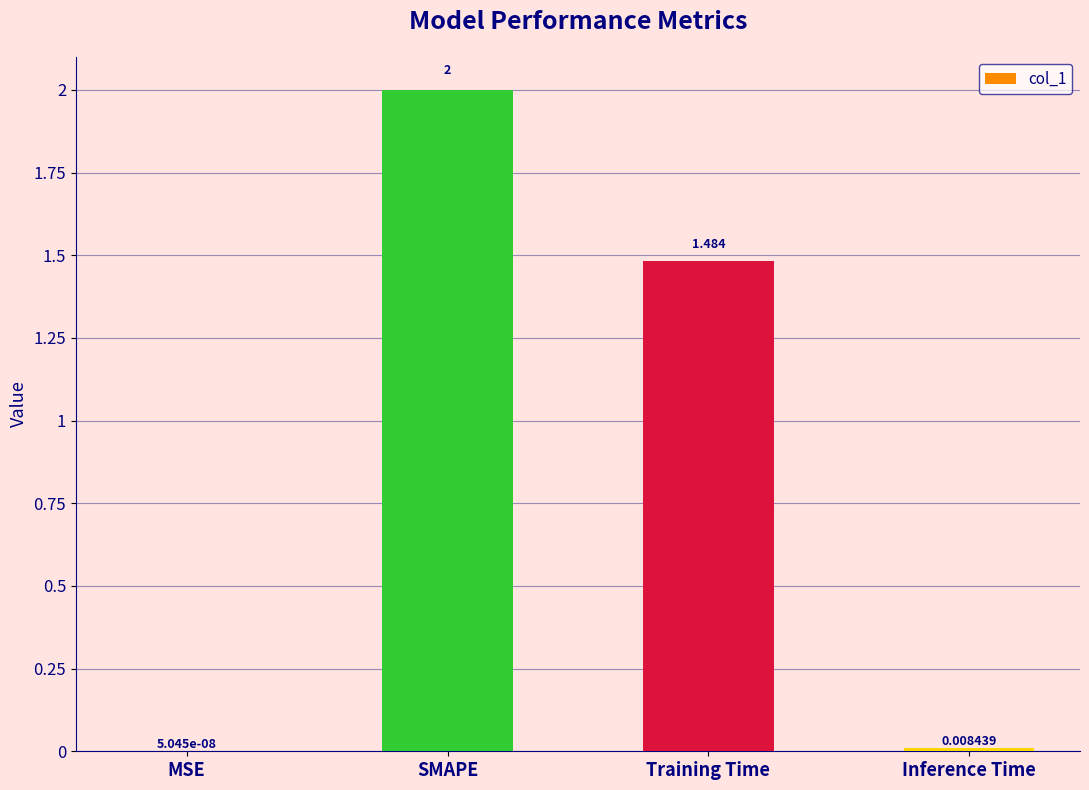

Where is the data nearest to the value 1?

Training Time